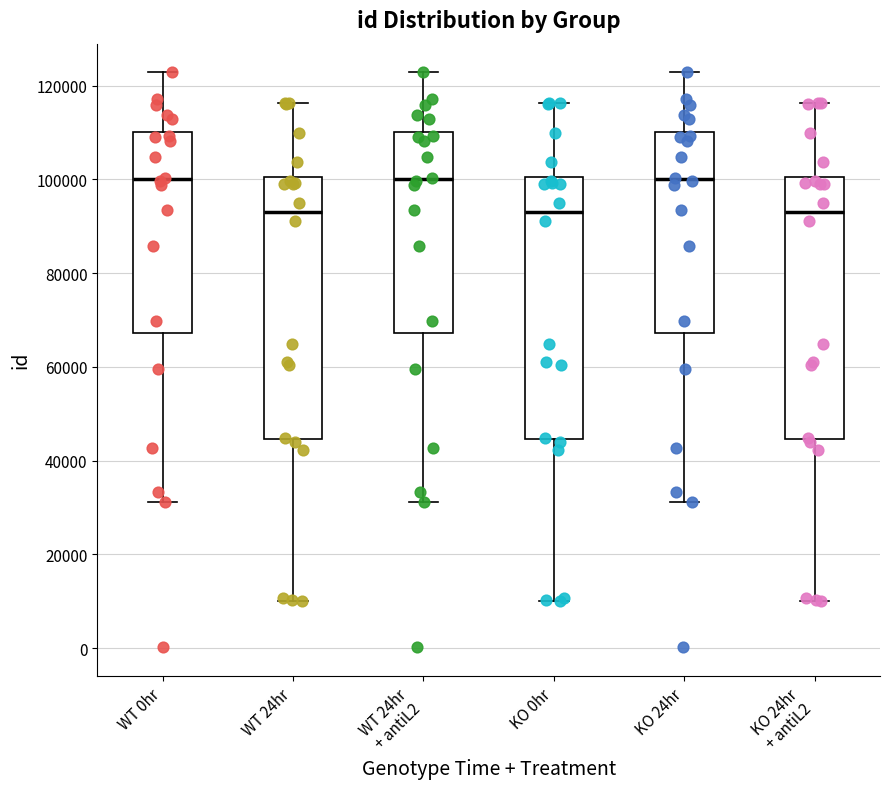

Reading left to right, read every box against the y-axis: the position of its median line, the range the box covers, and the ends of its whiskers. The values are not printed on the chart, so give them approximately, as read against the axis.

WT 0hr: median 100000, box 68000 to 110000, whiskers 32000 to 122000
WT 24hr: median 94000, box 44000 to 100000, whiskers 10000 to 116000
WT 24hr + antiL2: median 100000, box 68000 to 110000, whiskers 32000 to 122000
KO 0hr: median 94000, box 44000 to 100000, whiskers 10000 to 116000
KO 24hr: median 100000, box 68000 to 110000, whiskers 32000 to 122000
KO 24hr + antiL2: median 94000, box 44000 to 100000, whiskers 10000 to 116000